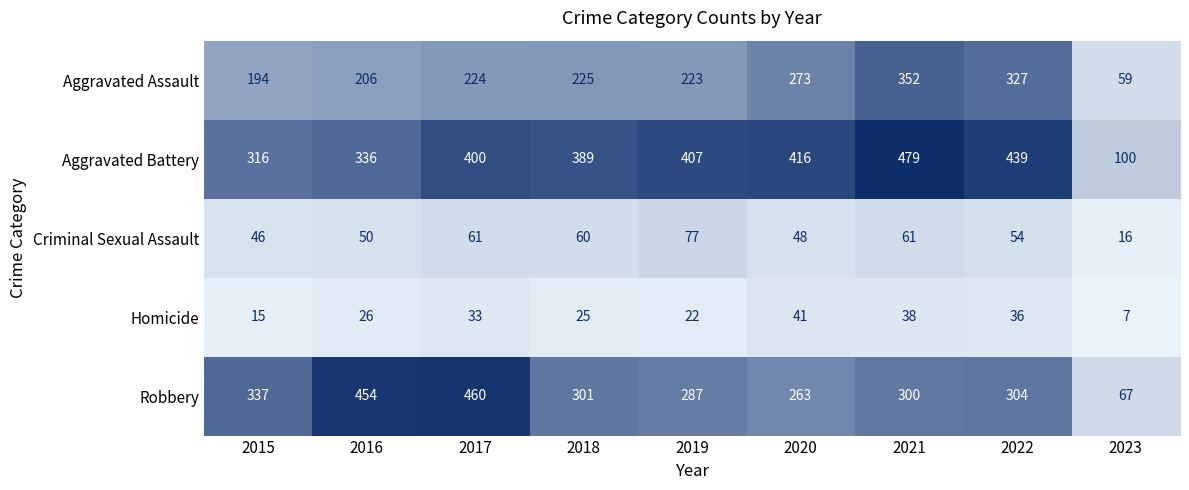

Which label corresponds to the smallest value in the chart?

2023